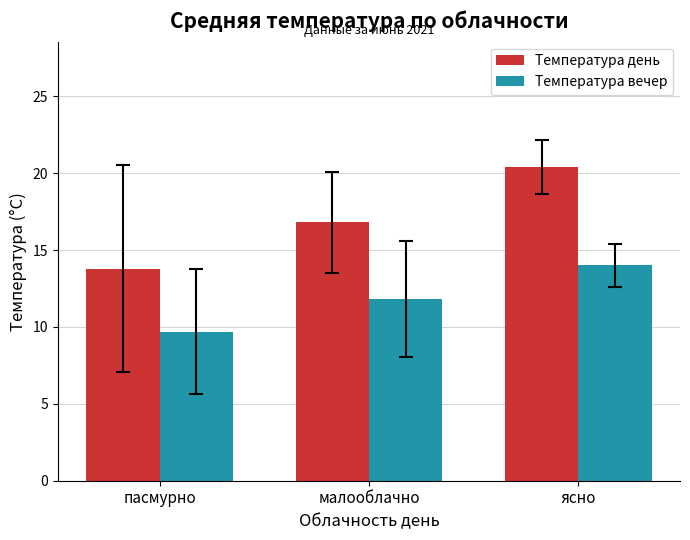

Read the Температура день value at малооблачно.

16.8